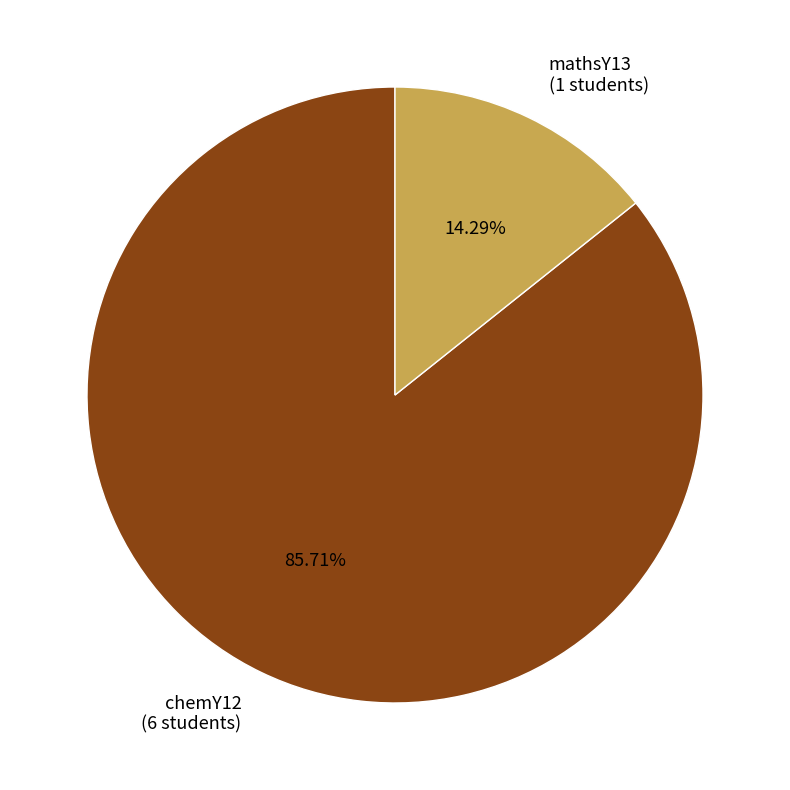

Count the number of slices in the pie.

2